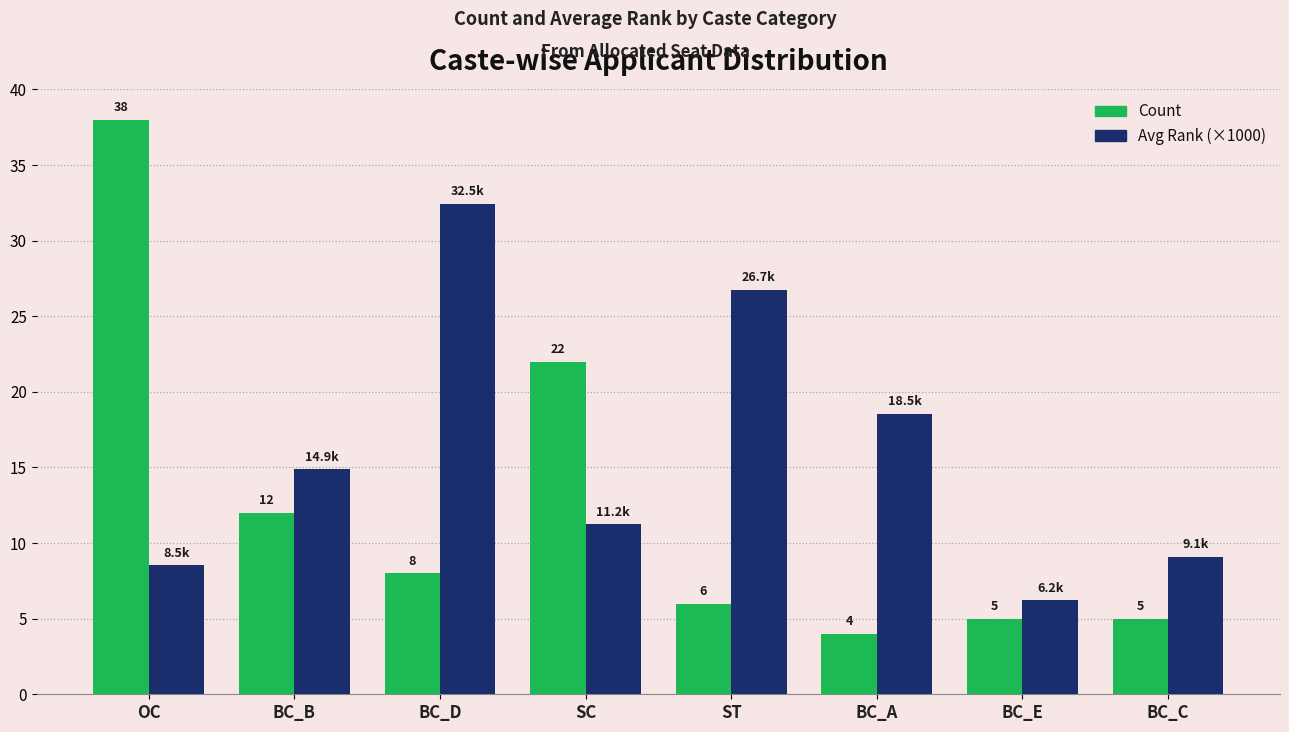

What value does the Count series have at BC_C?

5.0